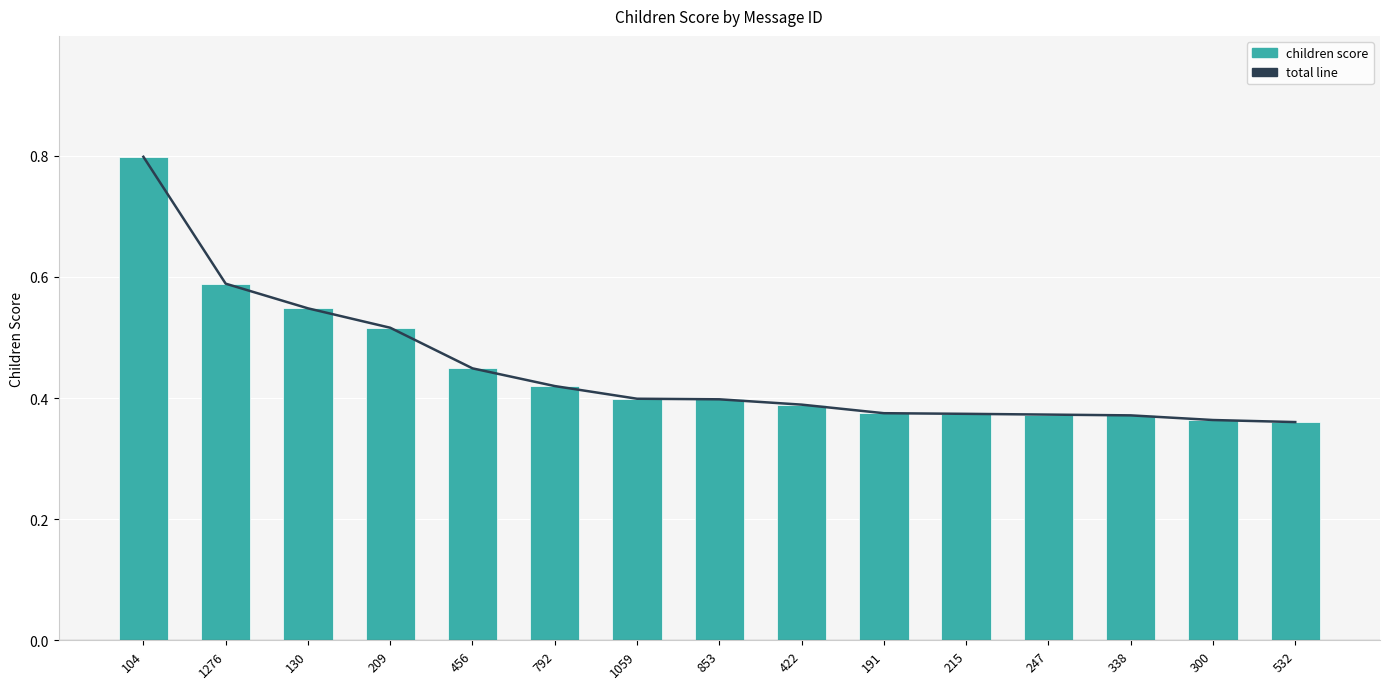

Which series has the largest range (max minus min)?

total line